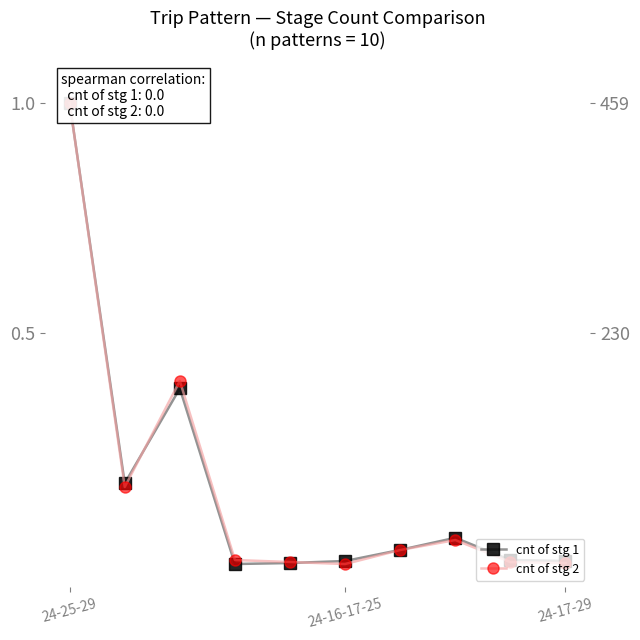

The cnt of stg 1 series shows 0.0 at 6. True or false?

True